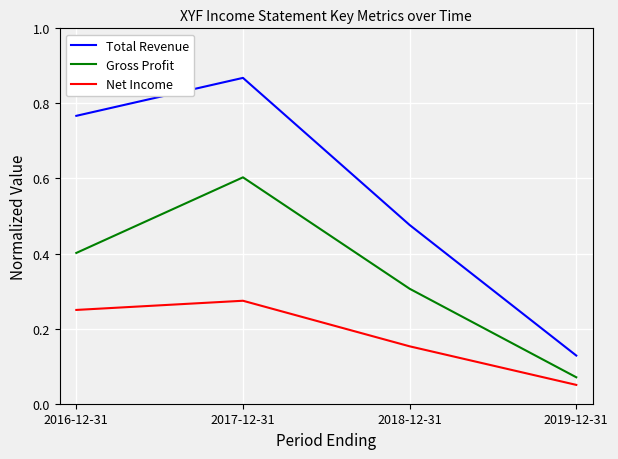

At which label is Total Revenue closest to 0?

2019-12-31